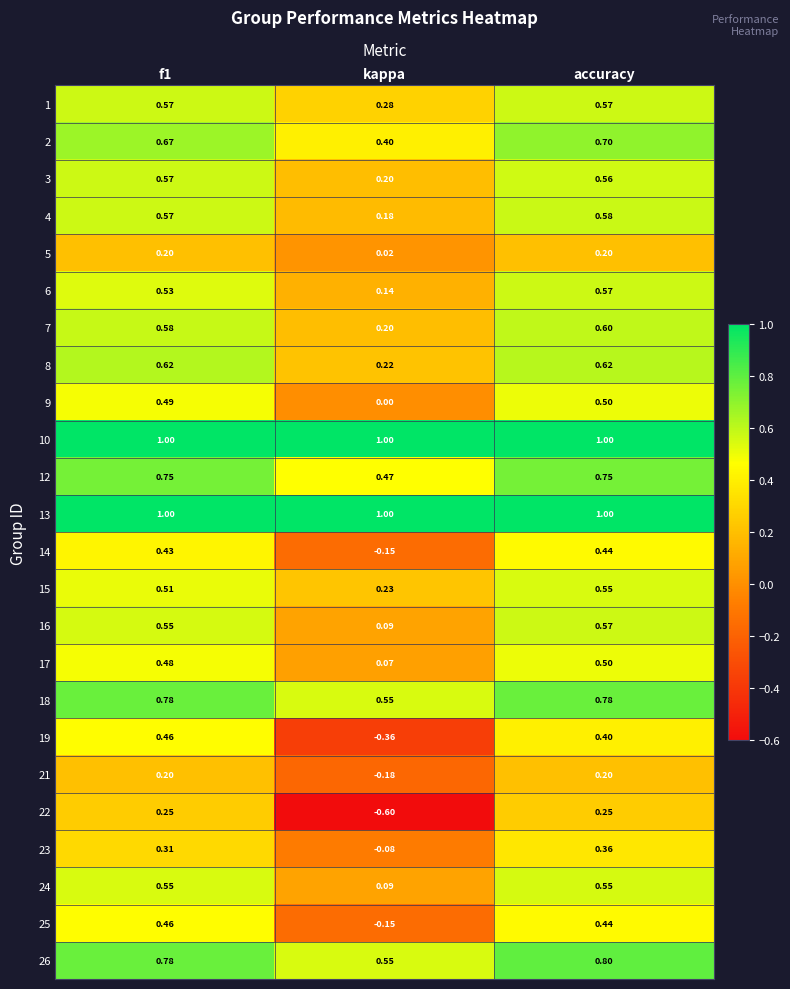

At which label is 9 closest to 0?

kappa